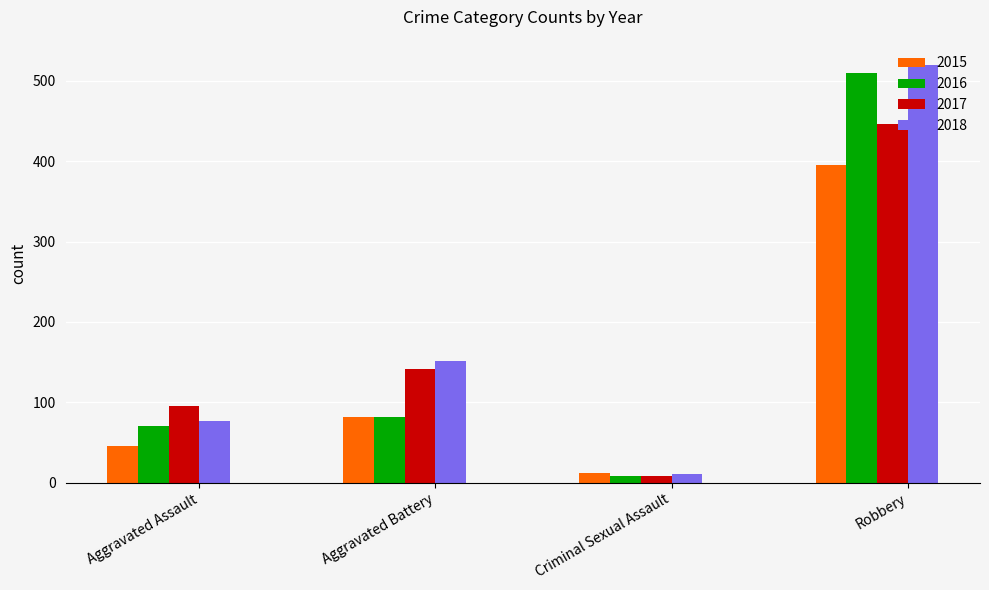

What is the label of the 3rd bar from the left?

Criminal Sexual Assault